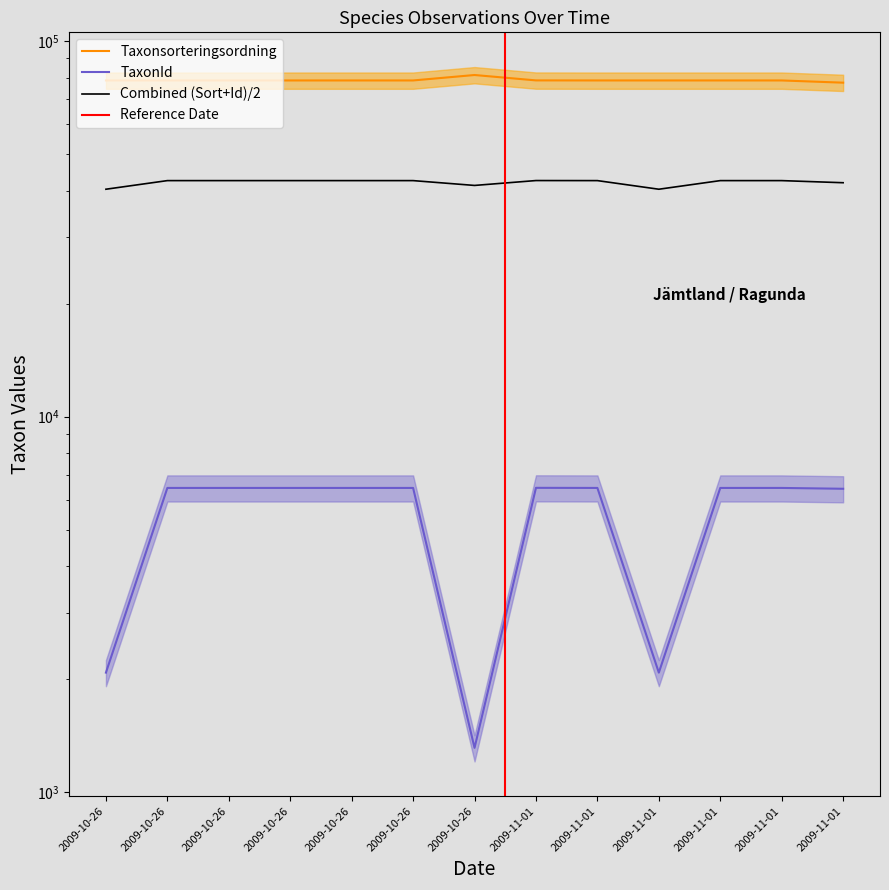

How many categories are shown in the chart?

13